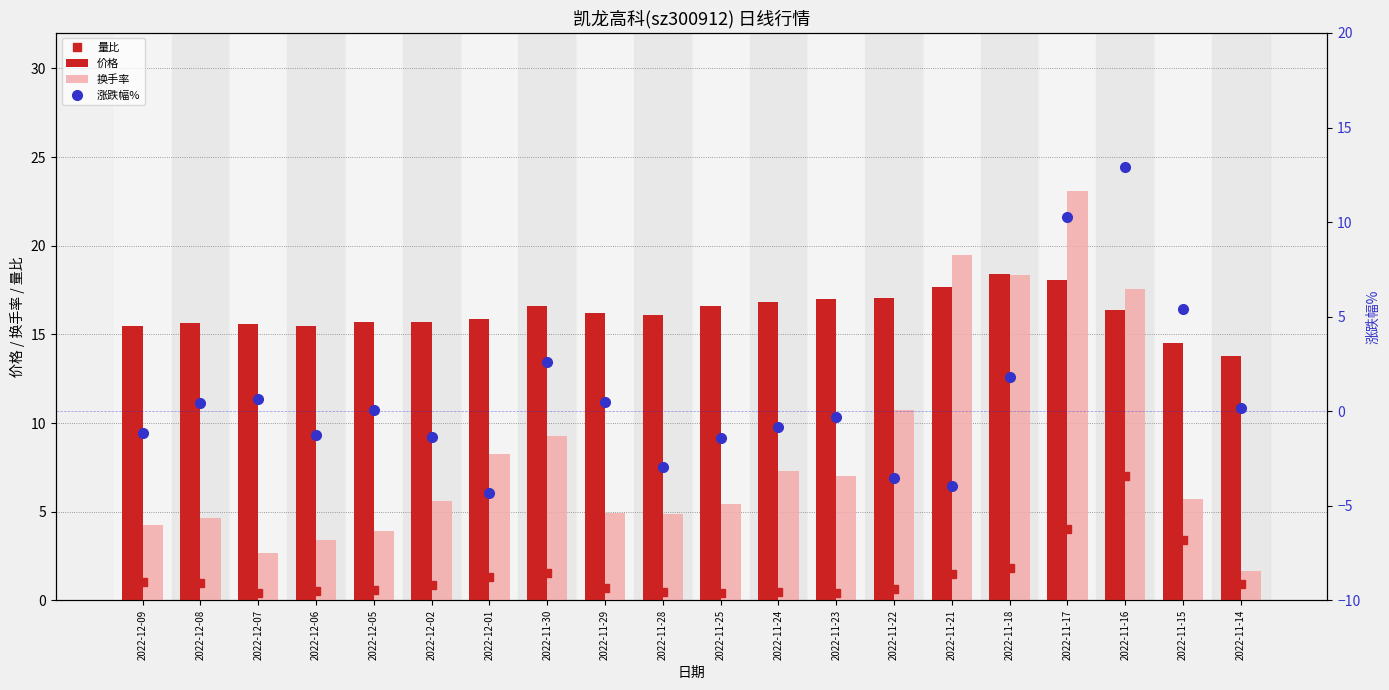

At how many categories does at least one series exceed 0?

20